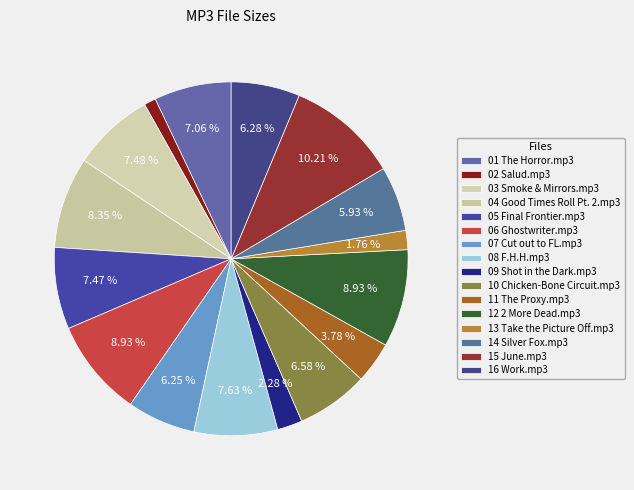

What is the smallest slice in the pie chart?

02 Salud.mp3